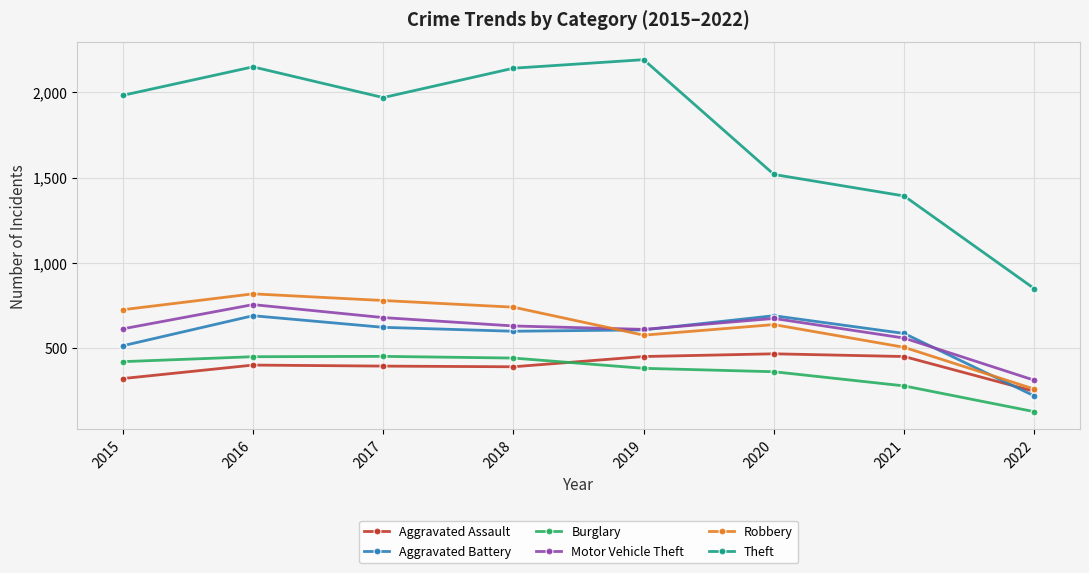

Between which two adjacent categories do Aggravated Assault and Aggravated Battery first intersect?

2021 and 2022